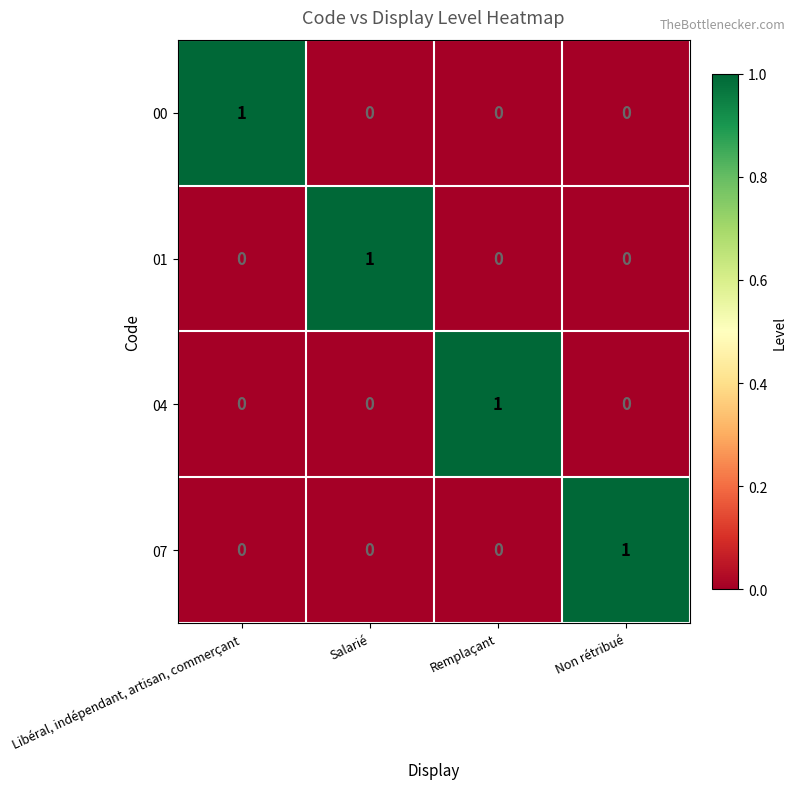

Count the 01 values in the range 0 to 1.

4